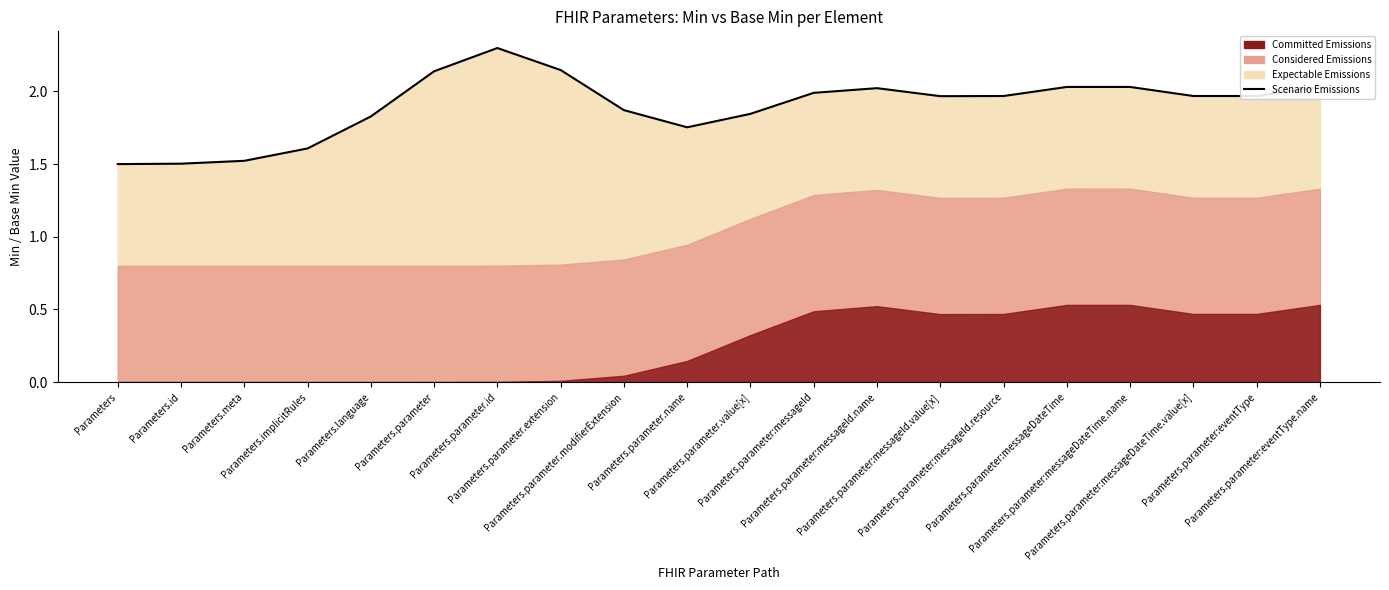

What is the value of the 19th point from the left?

2.0